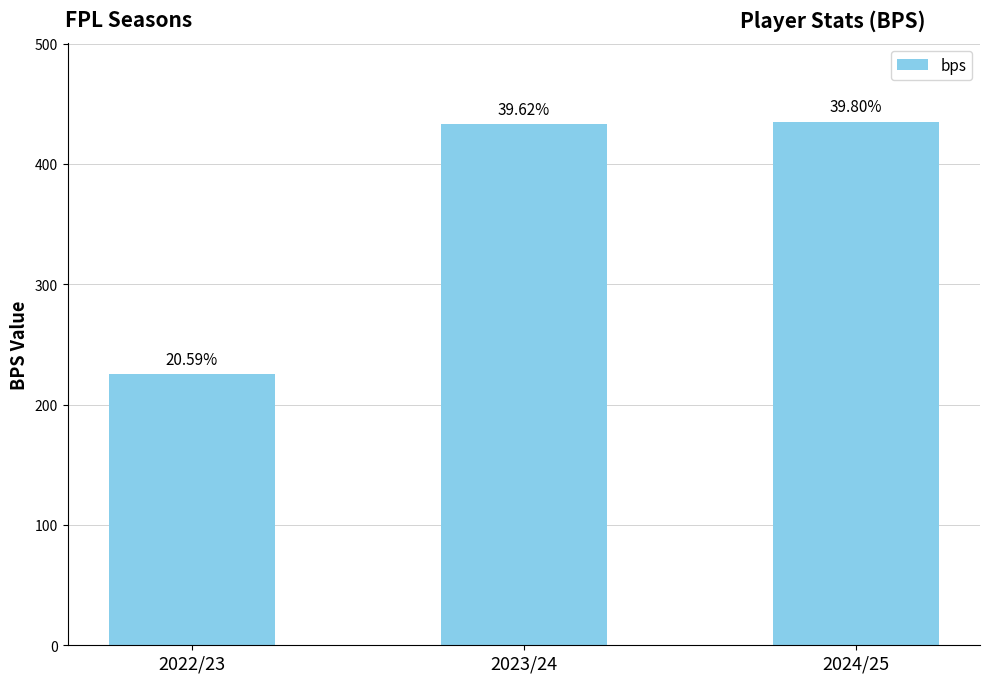

What is the ratio of the value at 2023/24 to the value at 2022/23?

1.9